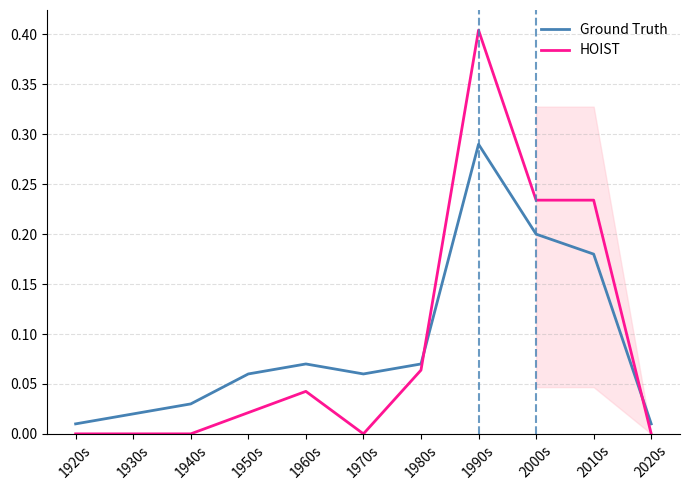

What are all the series names shown in the legend?

Ground Truth, HOIST